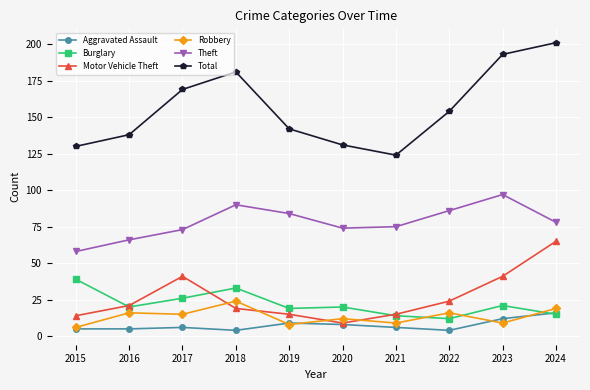

After their last crossing, which series has the higher values: Motor Vehicle Theft or Robbery?

Motor Vehicle Theft